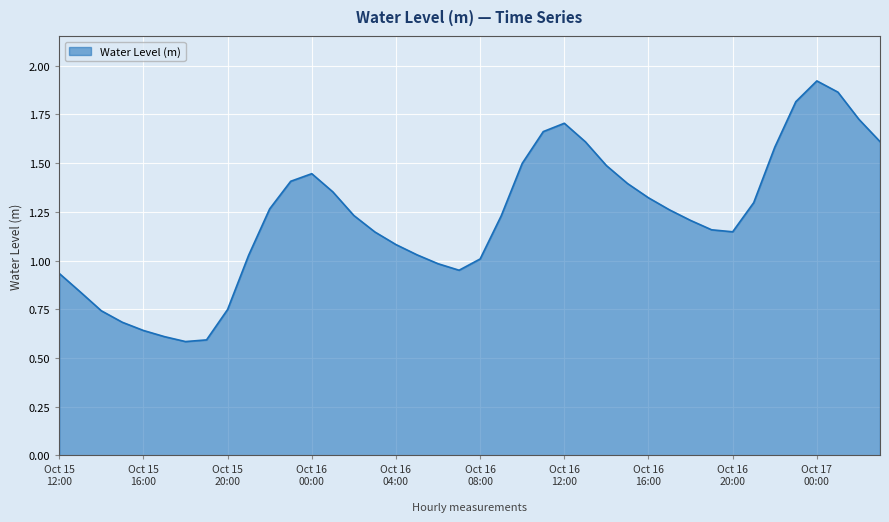

Which label corresponds to the smallest value in the chart?

2024-10-15 18:00:00